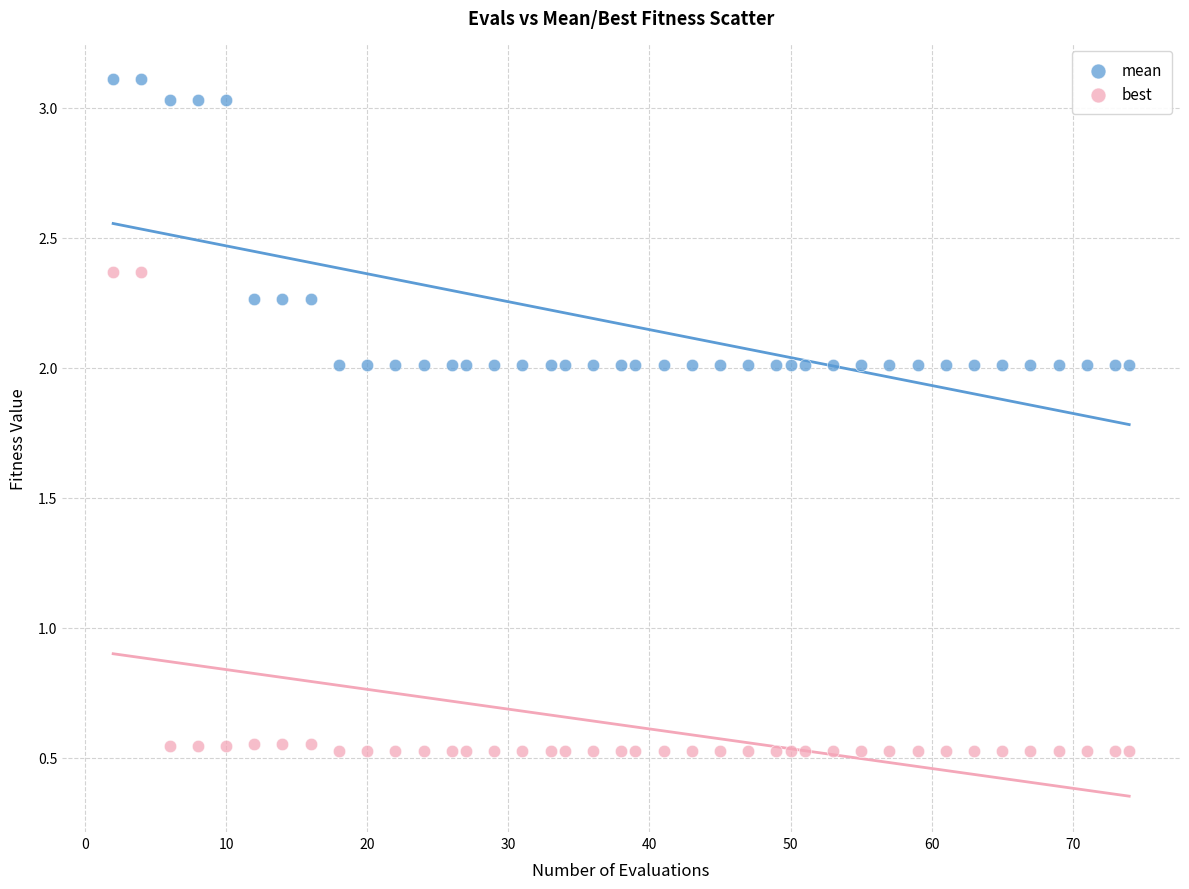

Which series reaches the maximum Y coordinate?

mean